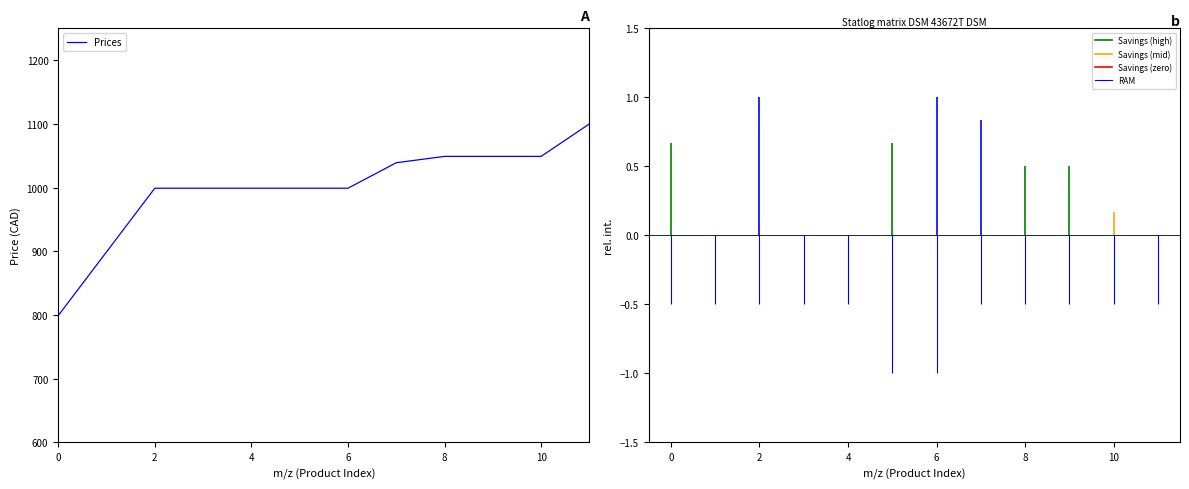

How many values are below 999?

2